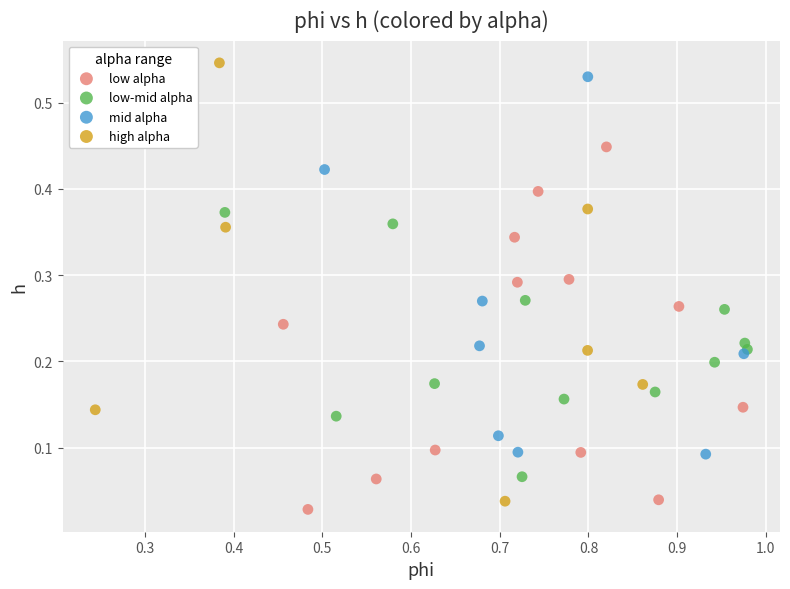

Which series has the largest Y range (max minus min)?

high alpha